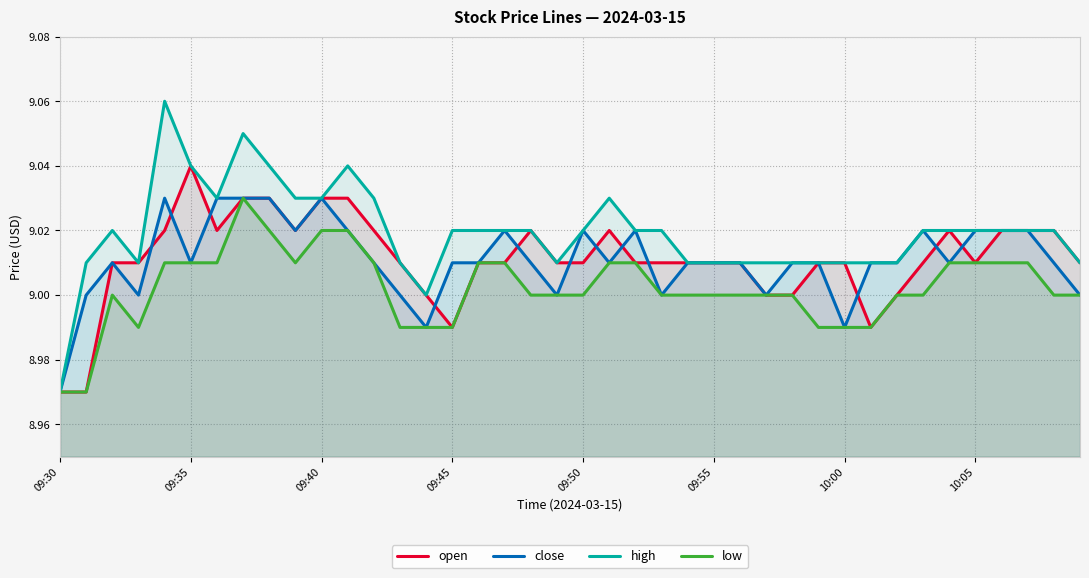

Which series has the widest spread of values?

high